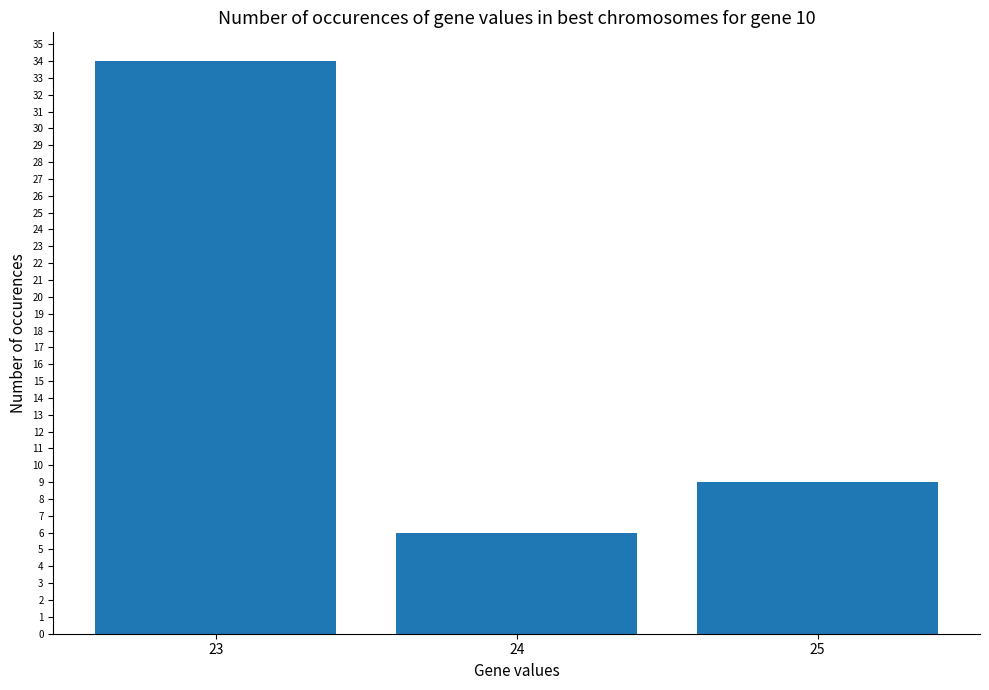

What is the ratio of the value at 25 to the value at 23?

0.3